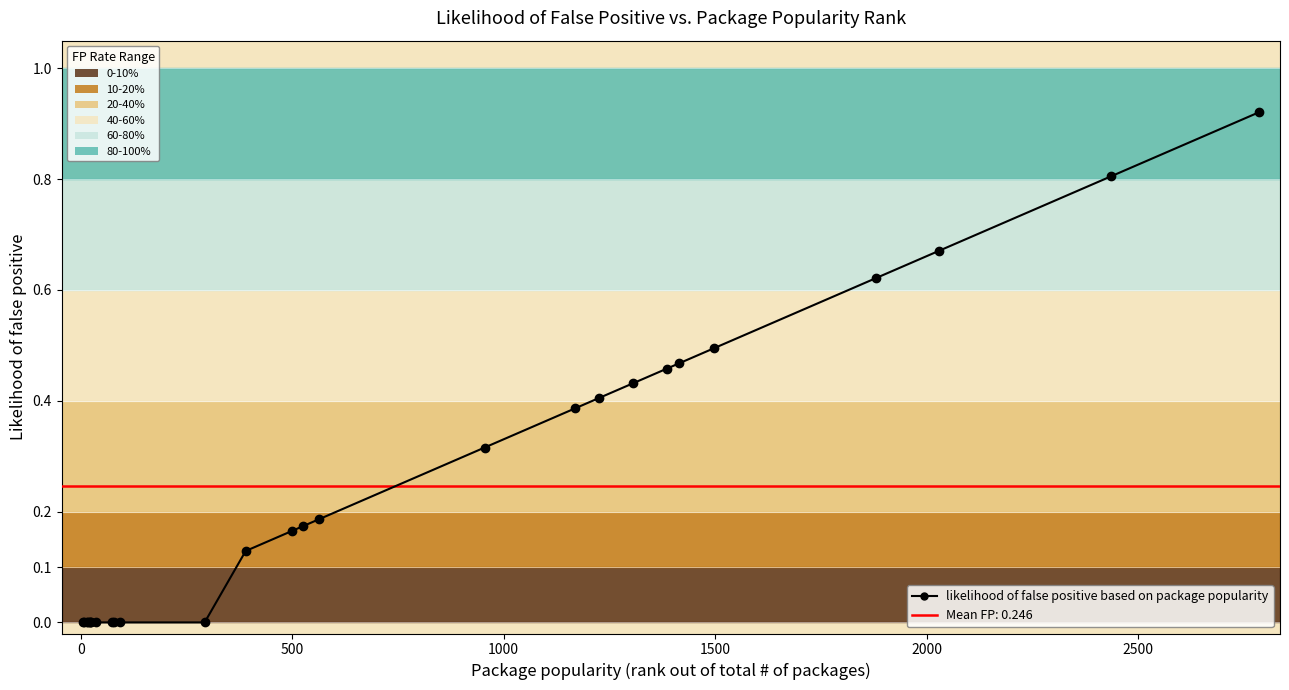

The value at 21 is 0.8. True or false?

False